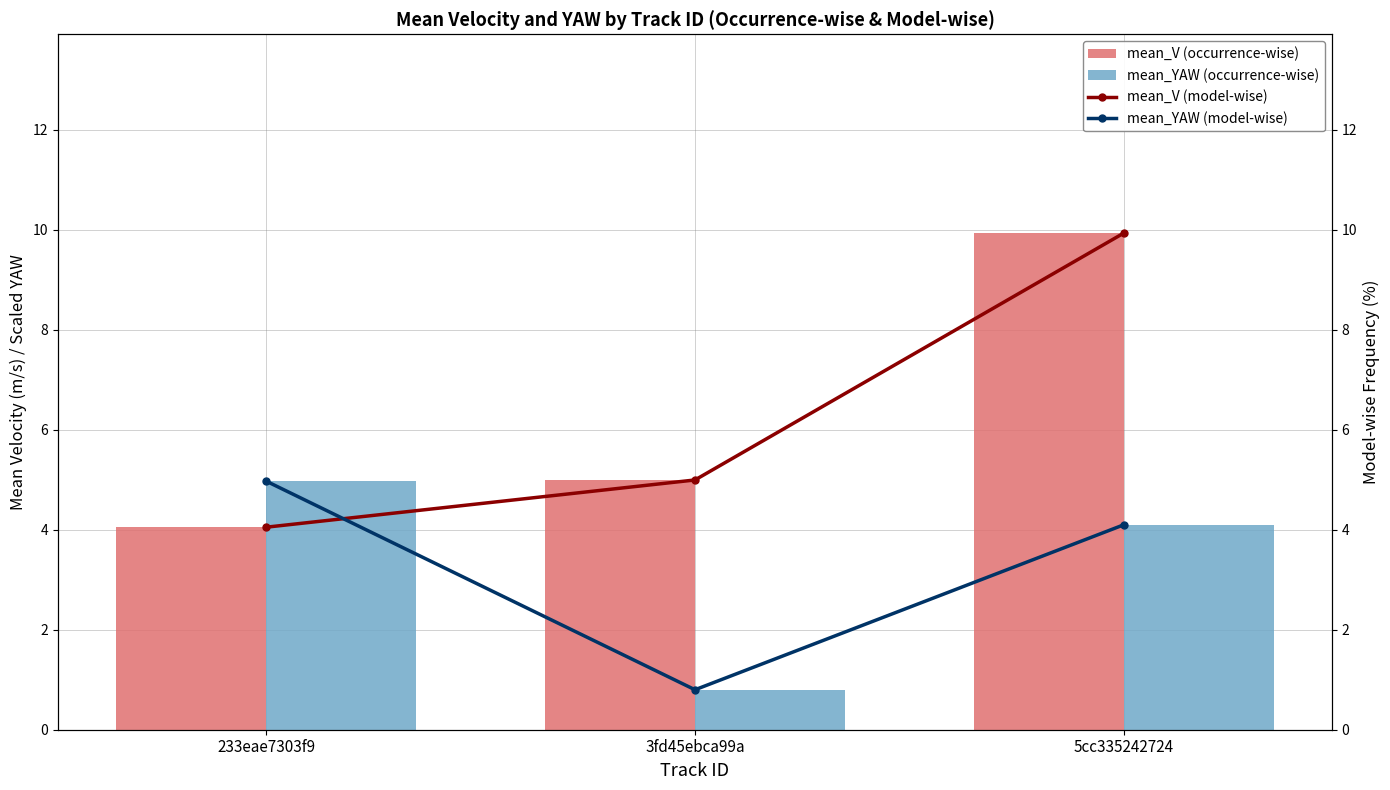

How many groups of bars are there?

3